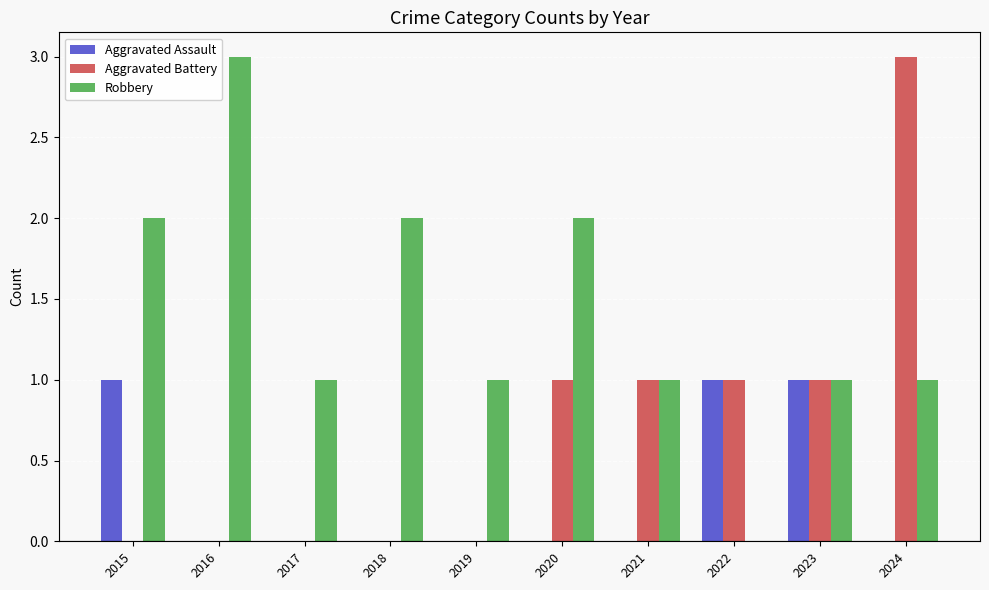

Which series has the largest total across all categories?

Robbery